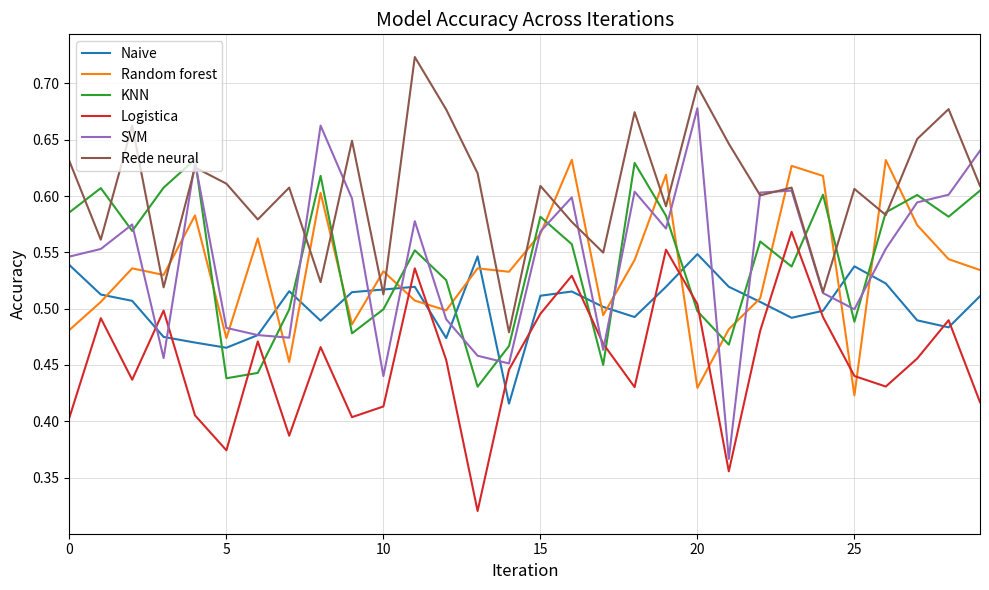

Which series has the widest spread of values?

SVM